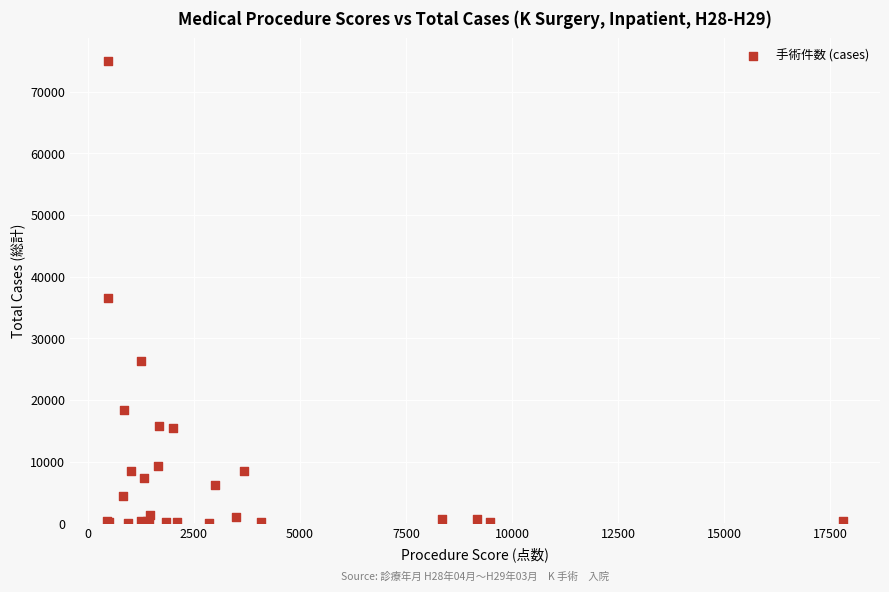

What Y value in the scatter plot is closest to 37498?

36524